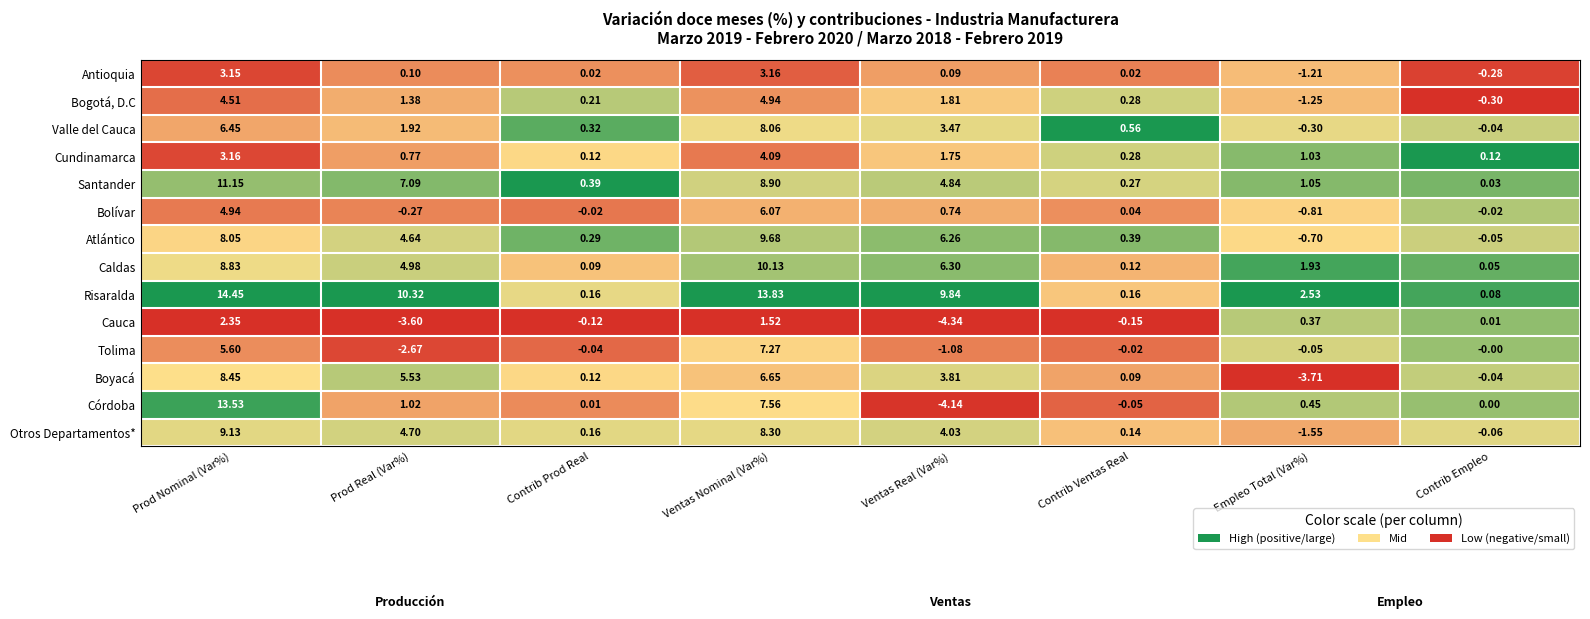

Which series changed the most between Contrib Prod Real and Contrib Empleo?

Bogotá, D.C